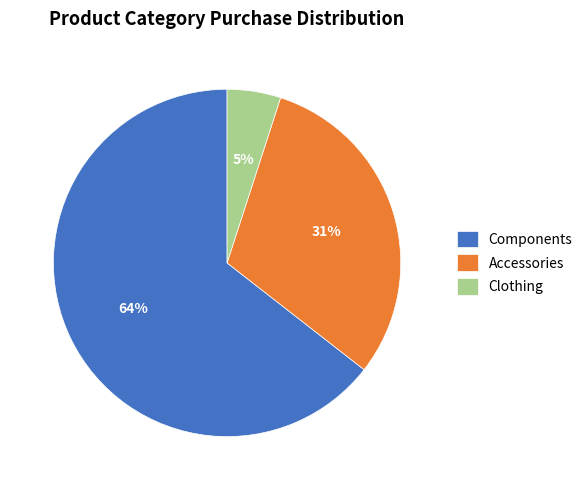

Is there any slice that represents more than half of the pie?

Yes